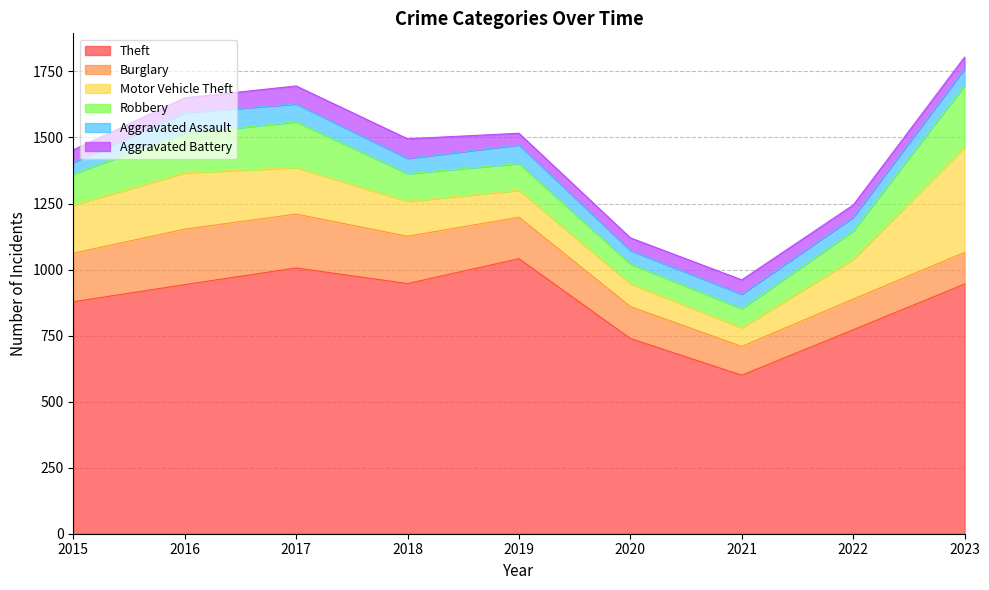

Which series has the widest spread of values?

Theft